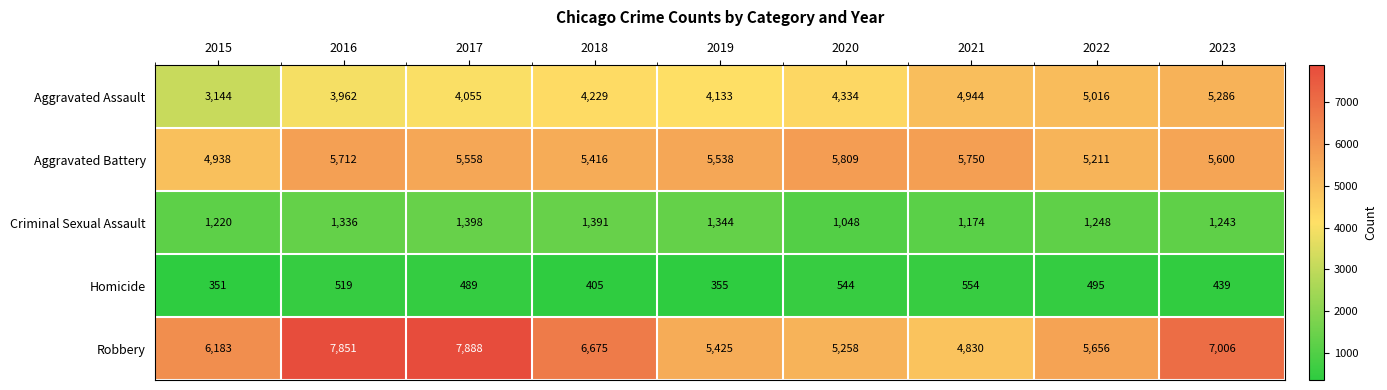

What is the minimum value for Criminal Sexual Assault?

1048